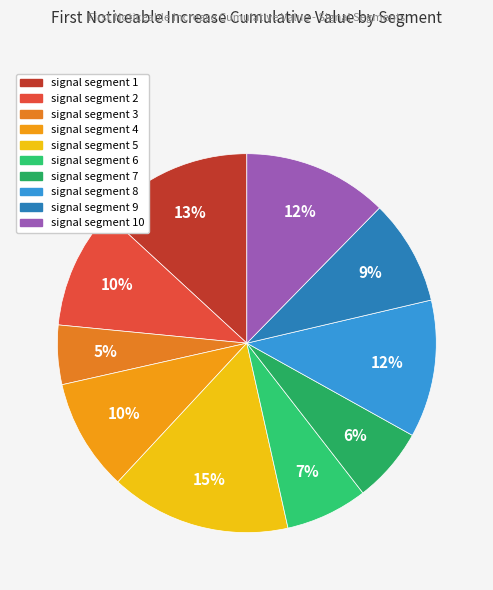

How many segments does this pie chart have?

10